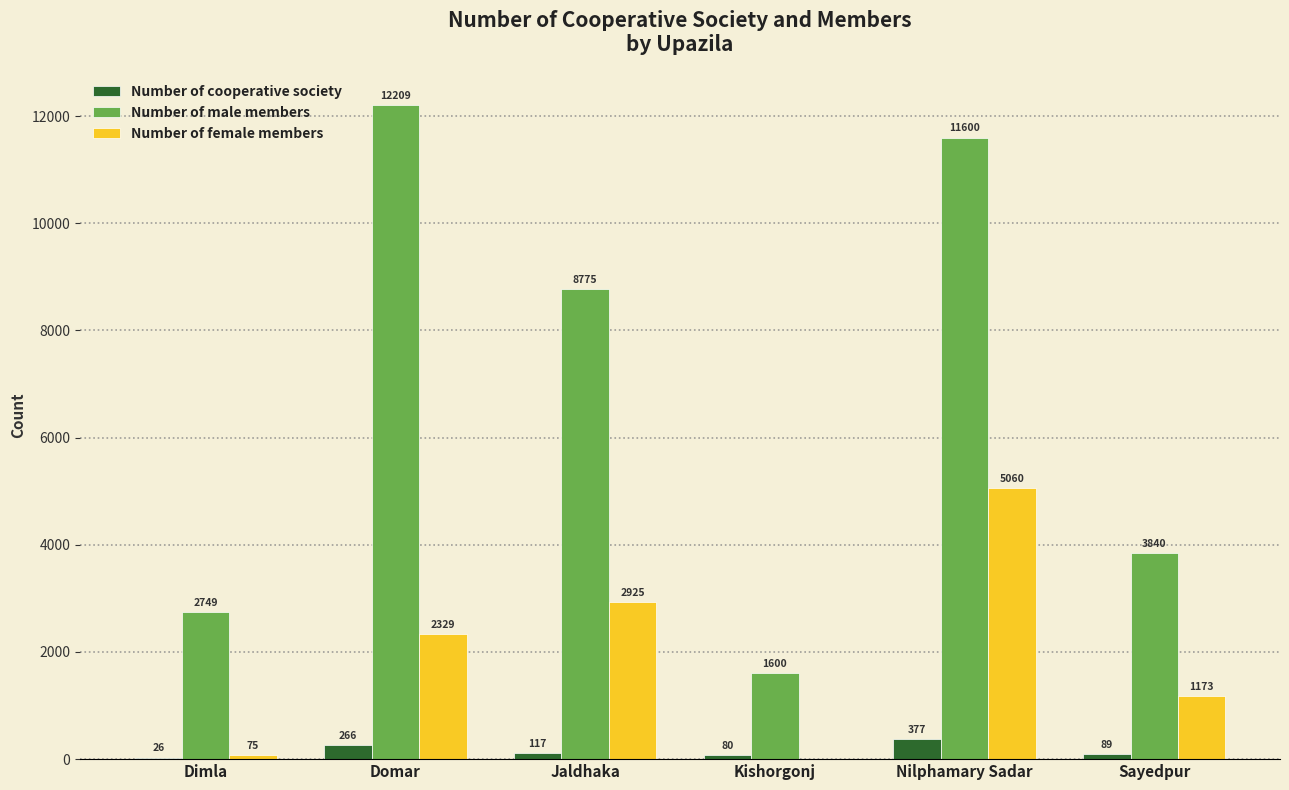

What is the difference between the Number of cooperative society values at Dimla and Nilphamary Sadar?

351